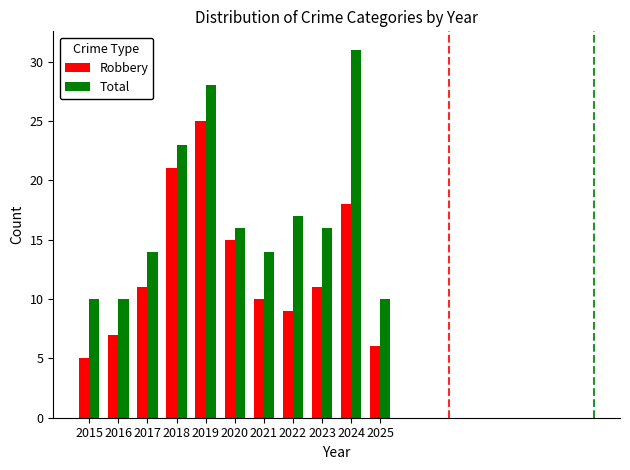

What is the lowest value of the Robbery series?

5